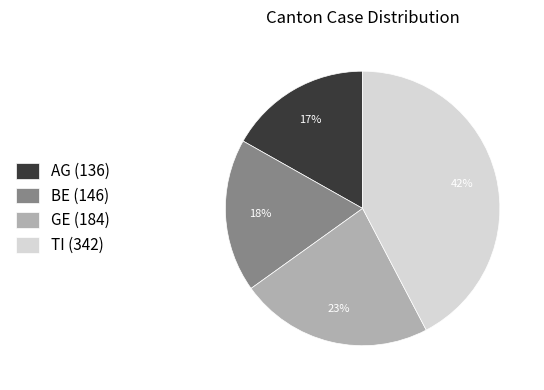

Combined, do TI (342) and AG (136) account for over 50%?

Yes